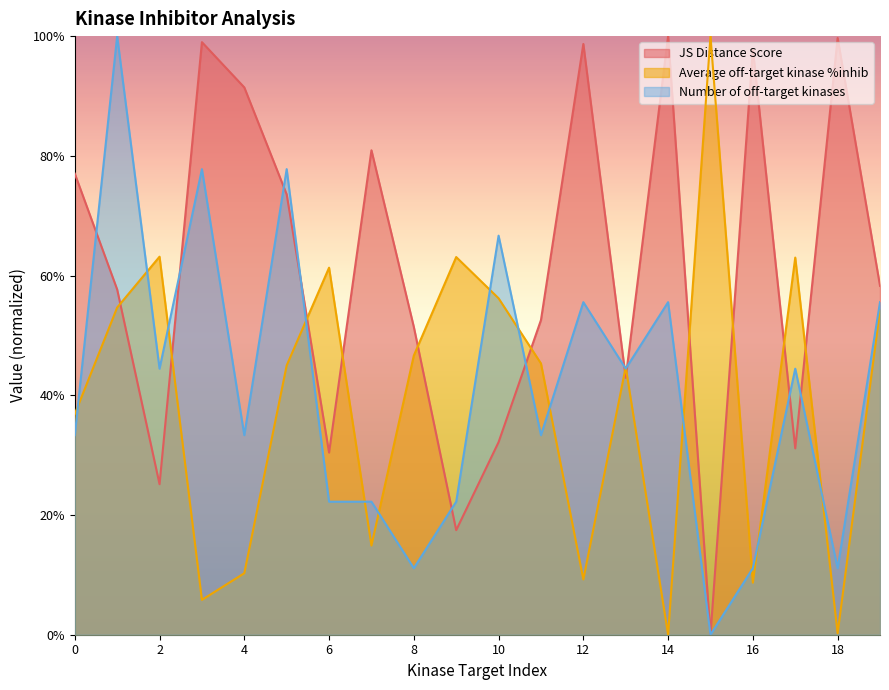

What is the greatest value displayed?

1.0